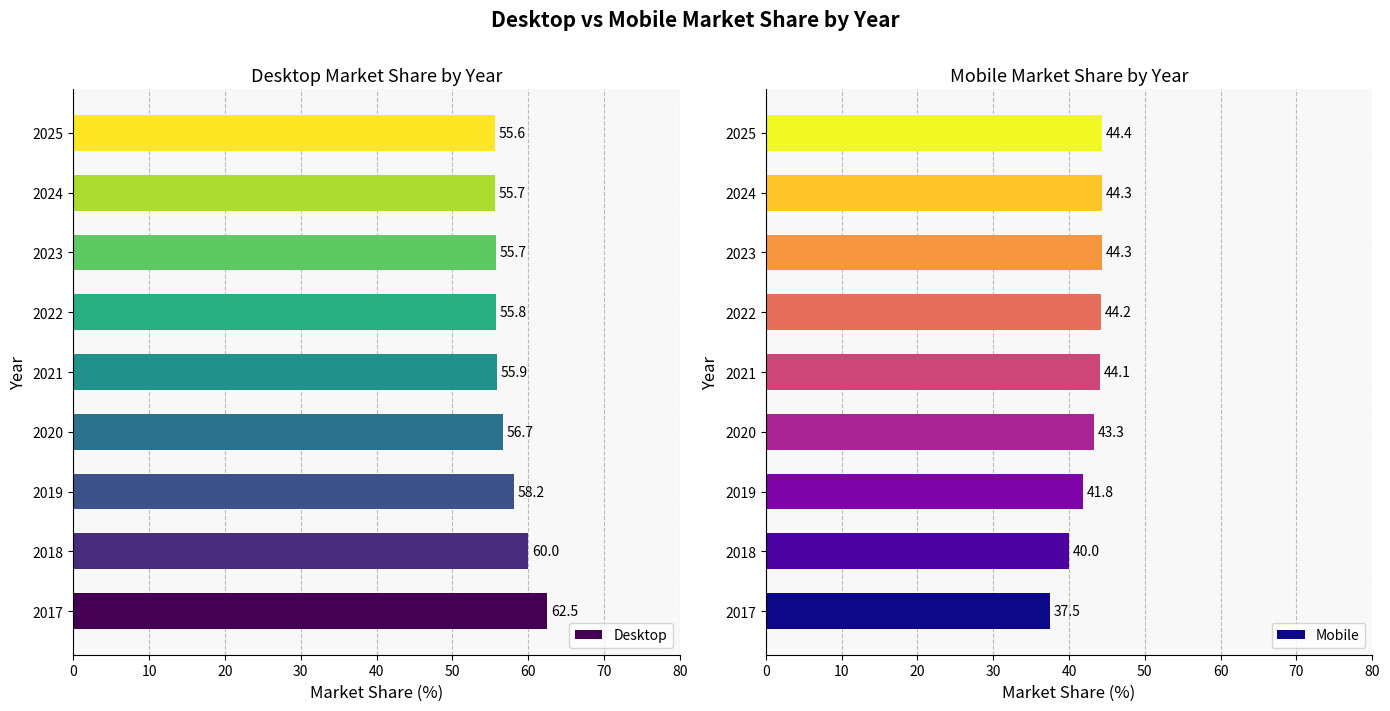

What is the difference between the Desktop values at 2023 and 2019?

2.5